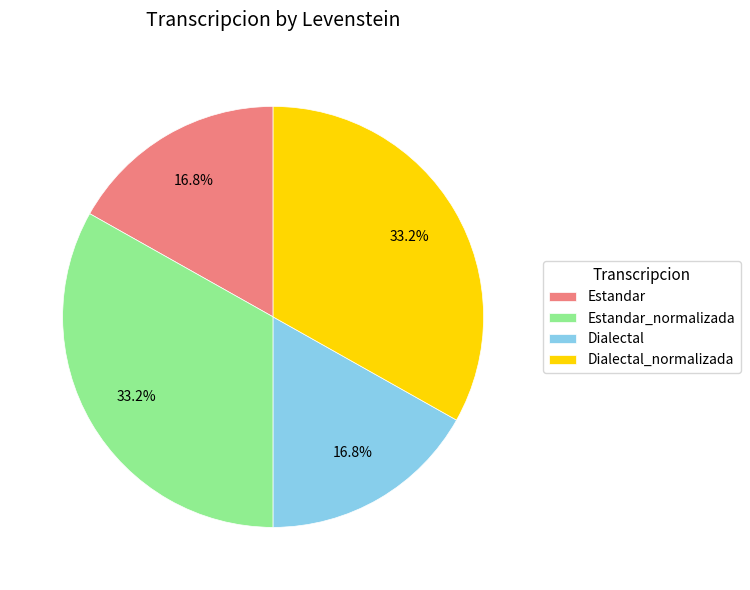

To the nearest percent, what portion does Dialectal_normalizada represent?

33%